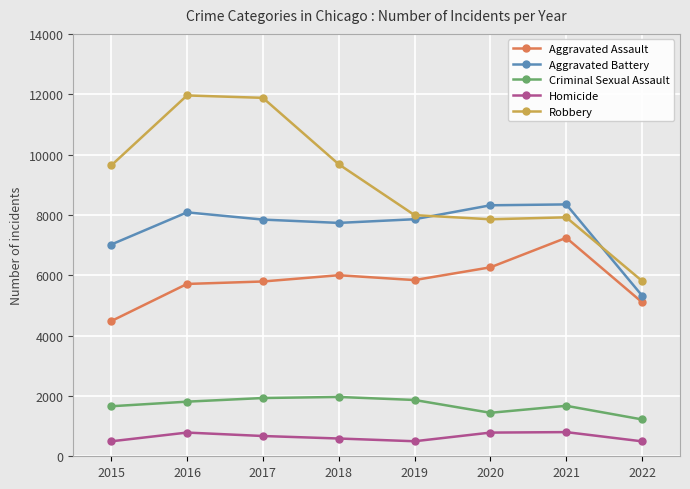

True or false: Homicide and Aggravated Battery cross at least once.

False